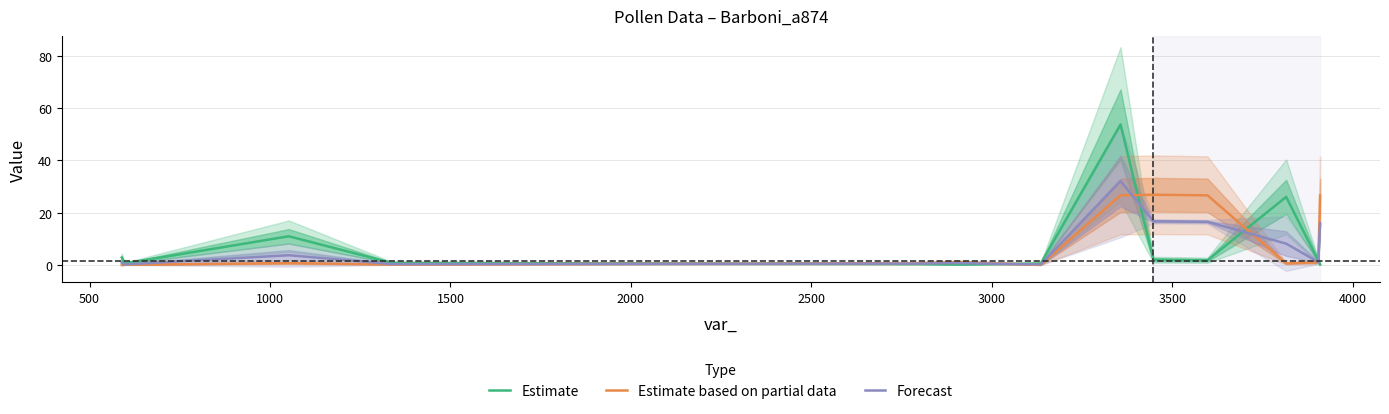

List the series in order of their overall mean, highest first.

Estimate based on partial data, Estimate, Forecast